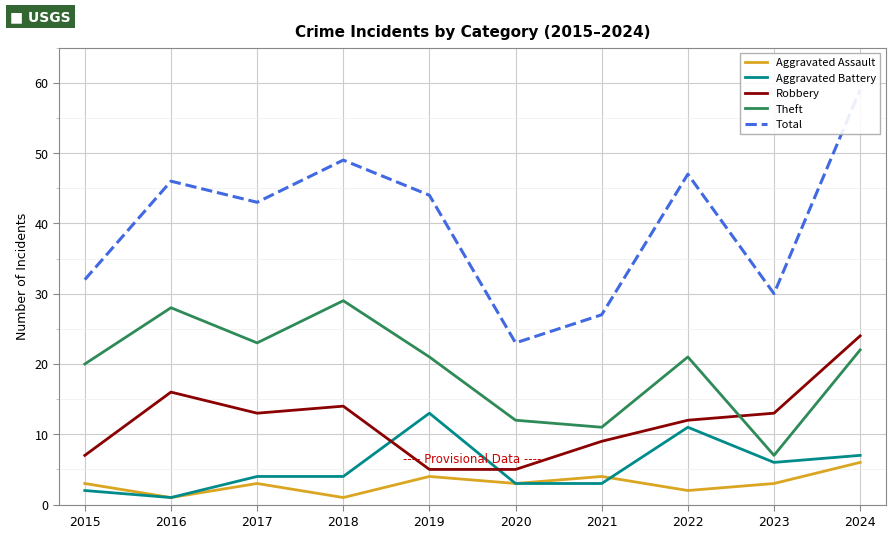

What are all the series names shown in the legend?

Aggravated Assault, Aggravated Battery, Robbery, Theft, Total